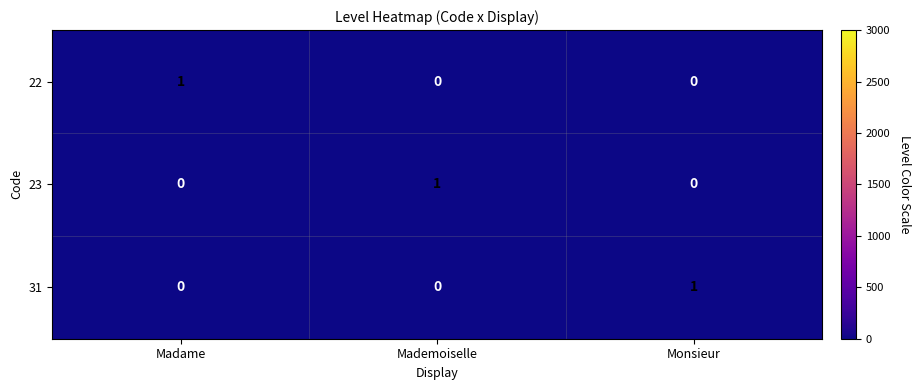

True or false: 22 has a value of 0 at Monsieur.

True